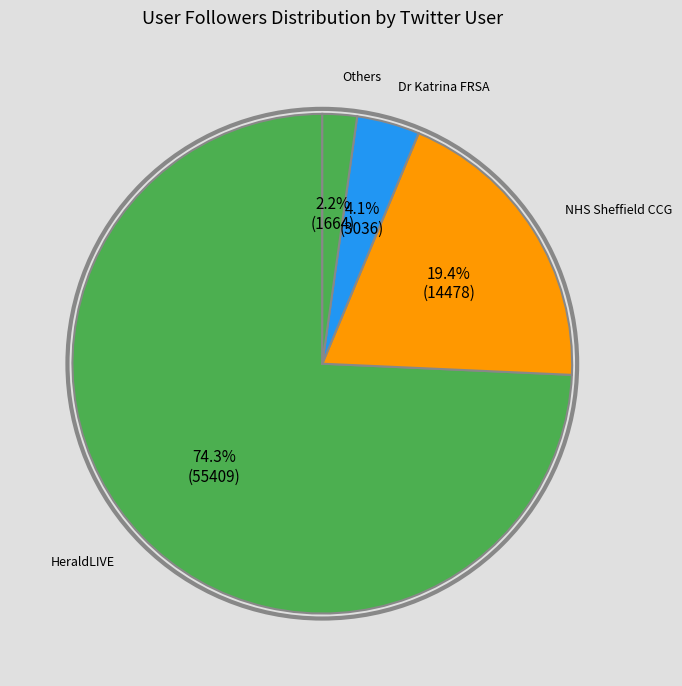

Which category has the smallest portion of the pie?

Others